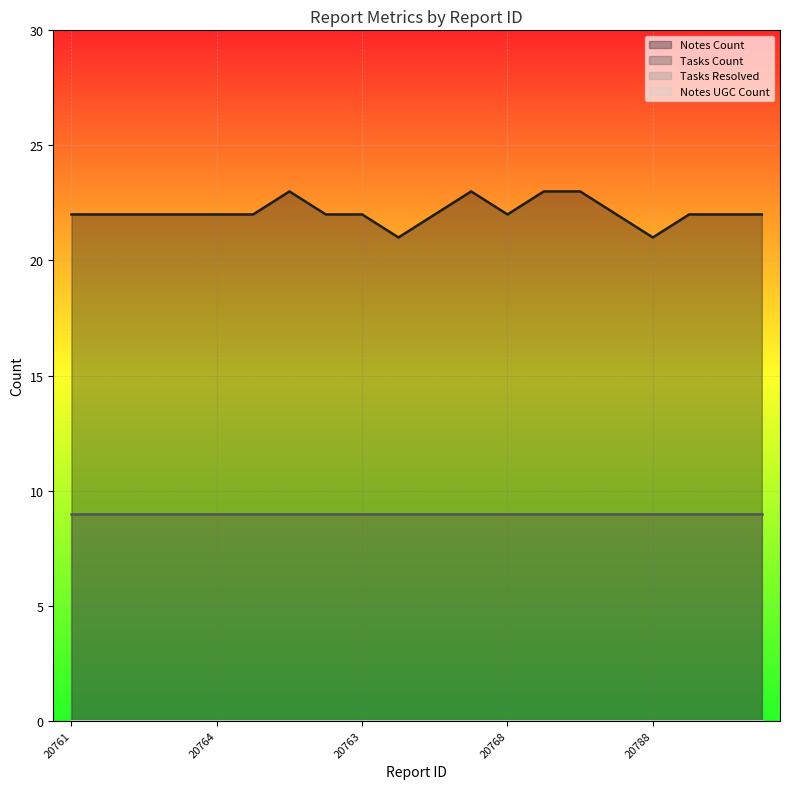

True or false: notes_count has a value of 22 at 20774.

True